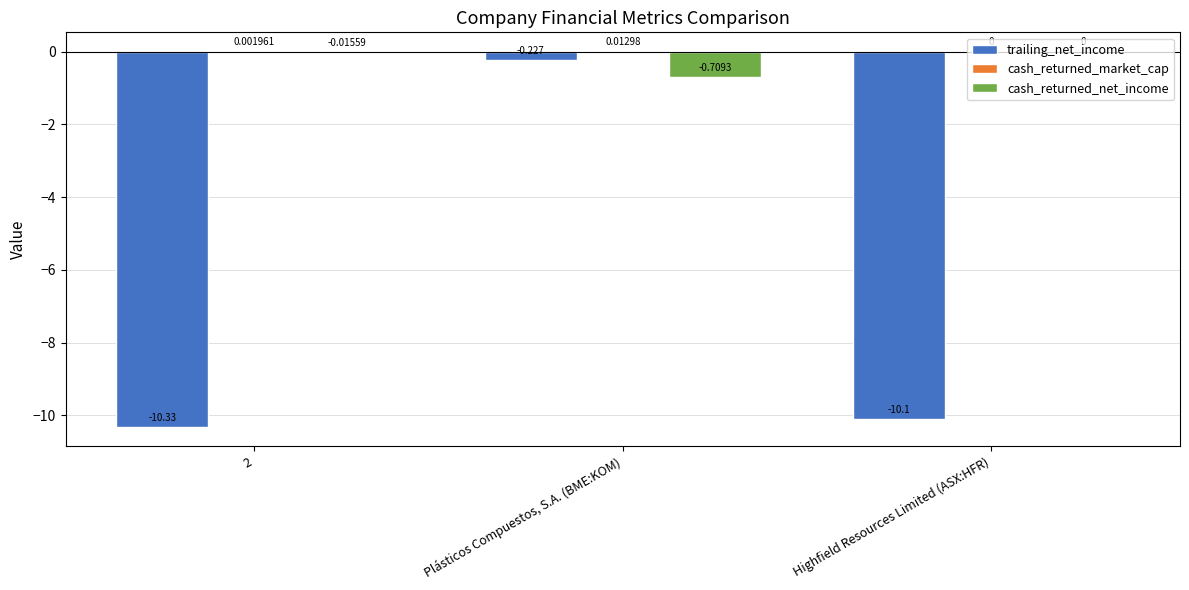

What is the average value of the trailing_net_income series?

-6.9